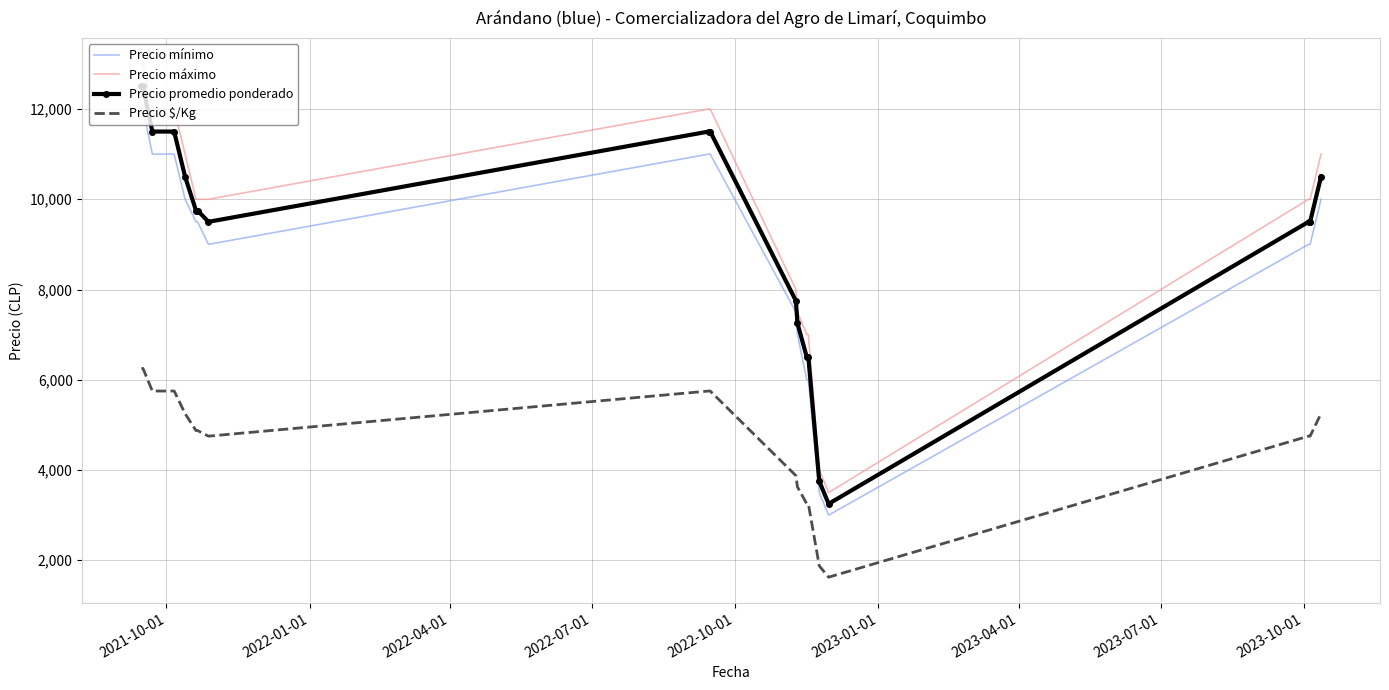

What is the difference between the maximum and minimum values in the Precio $/Kg series?

4625